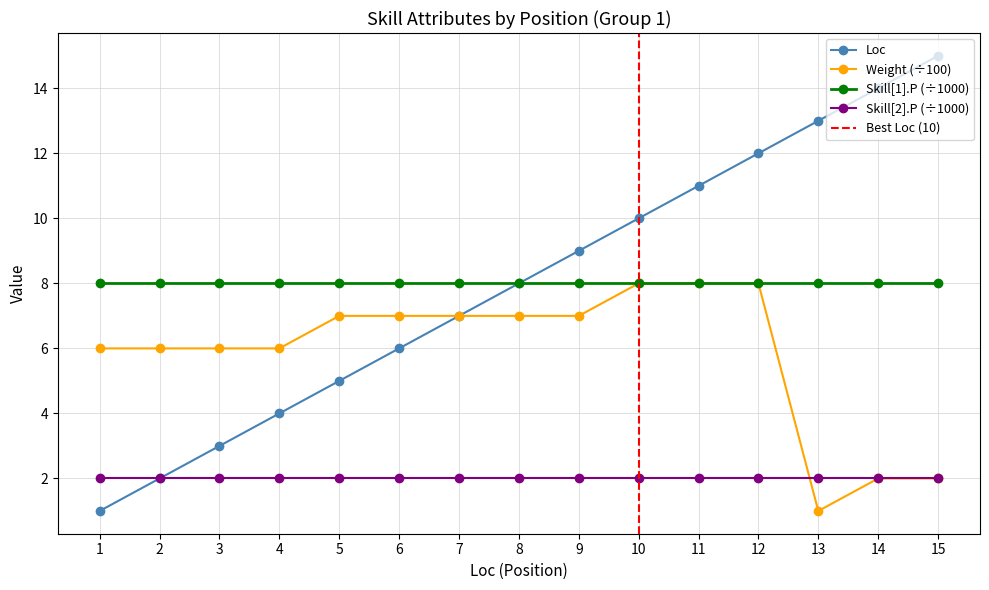

True or false: Weight has a value of 4 at 1.

False